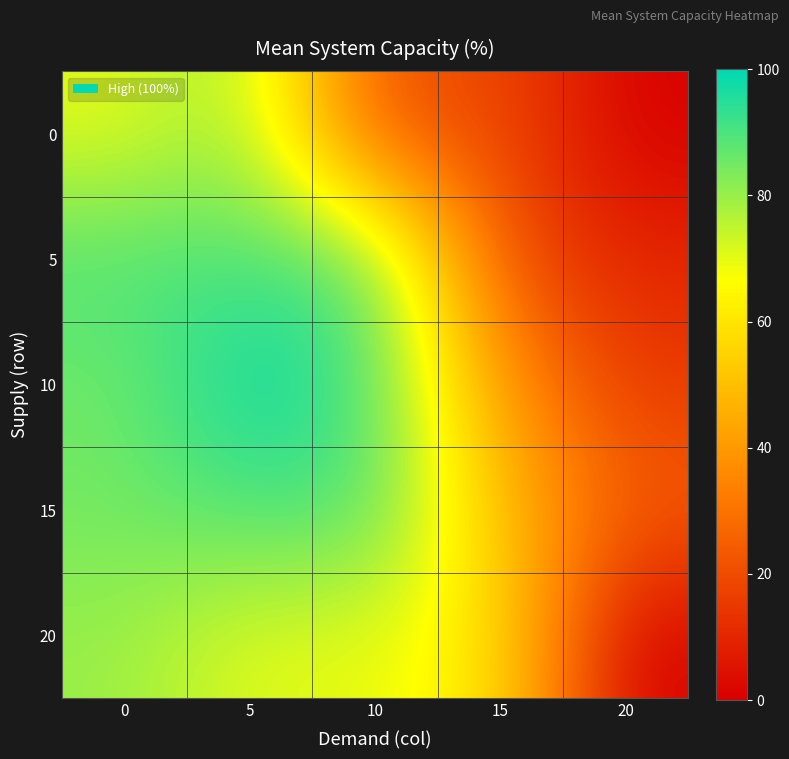

Which has a higher value, 10 or 5?

5